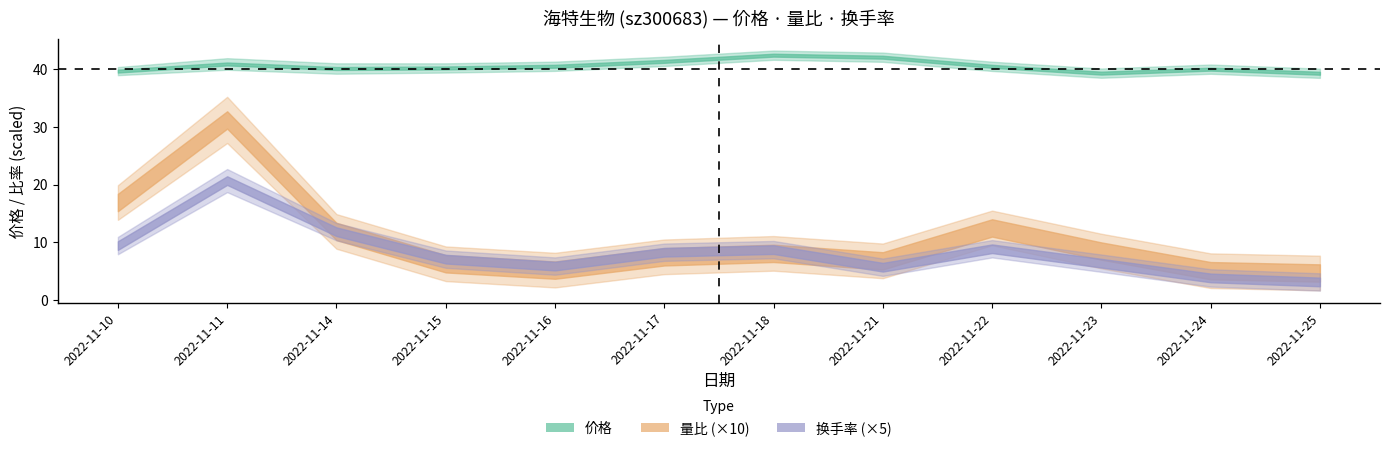

The value of 换手率 at 2022-11-14 is 2.4. True or false?

True